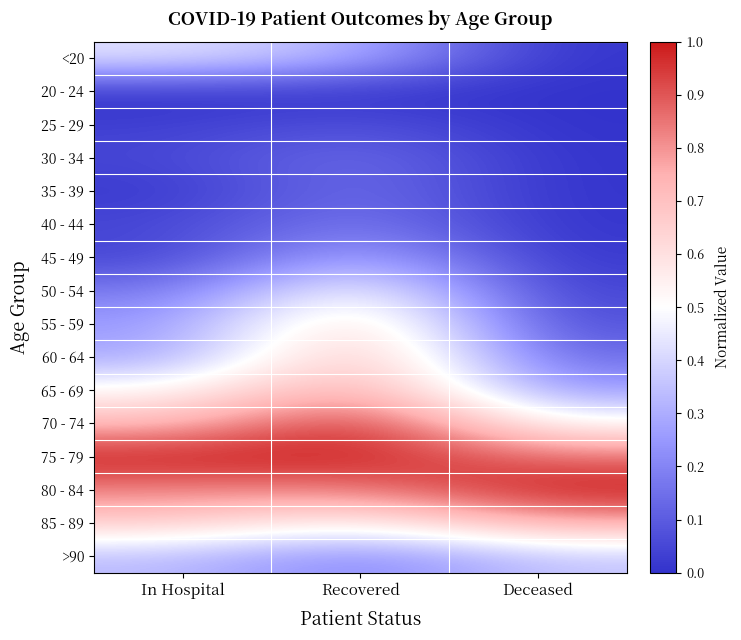

Reading left to right, transcribe all the data shown in this chart.

<20: In Hospital=0.4	Recovered=0.3	Deceased=0.0
20 - 24: In Hospital=0.0	Recovered=0.0	Deceased=0.0
25 - 29: In Hospital=0.0	Recovered=0.1	Deceased=0.0
30 - 34: In Hospital=0.0	Recovered=0.2	Deceased=0.0
35 - 39: In Hospital=0.0	Recovered=0.2	Deceased=0.0
40 - 44: In Hospital=0.0	Recovered=0.2	Deceased=0.0
45 - 49: In Hospital=0.0	Recovered=0.3	Deceased=0.0
50 - 54: In Hospital=0.2	Recovered=0.6	Deceased=0.0
55 - 59: In Hospital=0.2	Recovered=0.7	Deceased=0.1
60 - 64: In Hospital=0.3	Recovered=0.8	Deceased=0.1
65 - 69: In Hospital=0.5	Recovered=0.8	Deceased=0.3
70 - 74: In Hospital=0.7	Recovered=1.0	Deceased=0.5
75 - 79: In Hospital=1.0	Recovered=1.0	Deceased=0.9
80 - 84: In Hospital=0.8	Recovered=0.8	Deceased=1.0
85 - 89: In Hospital=0.7	Recovered=0.5	Deceased=0.8
>90: In Hospital=0.3	Recovered=0.2	Deceased=0.4